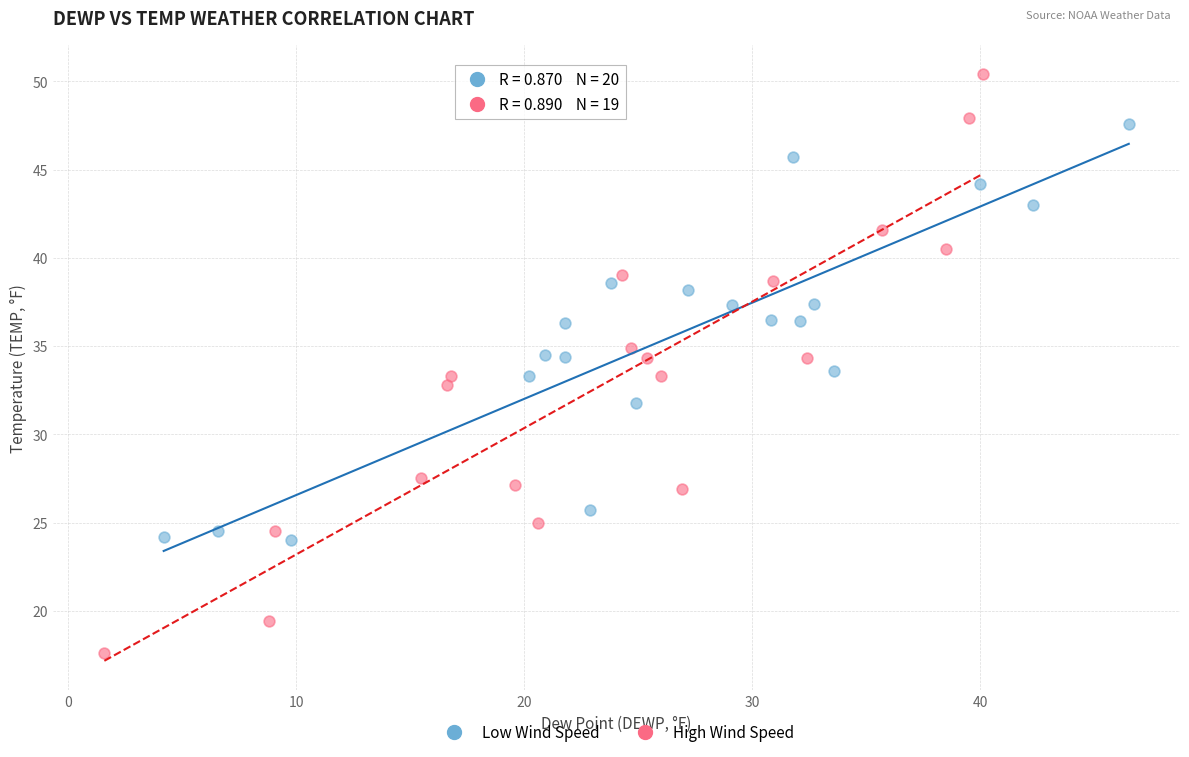

Which series contains the lowest Y value?

High Wind Speed